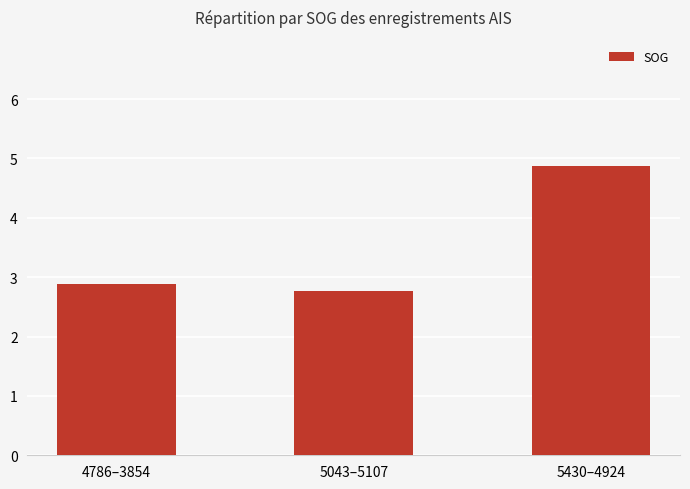

What is the minimum value shown in the chart?

2.8